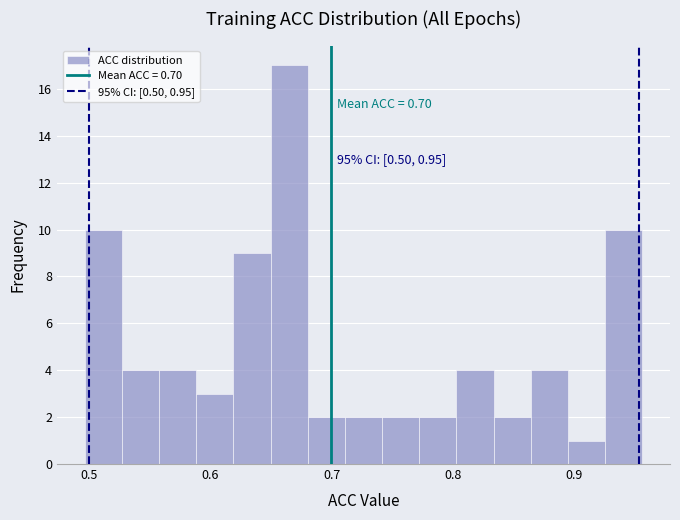

Read against the x-axis, roughly where is the centre of the tallest bar?

0.67